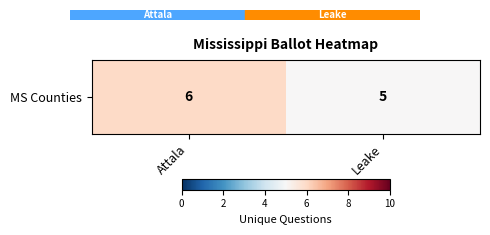

The value at Attala is 10. True or false?

False